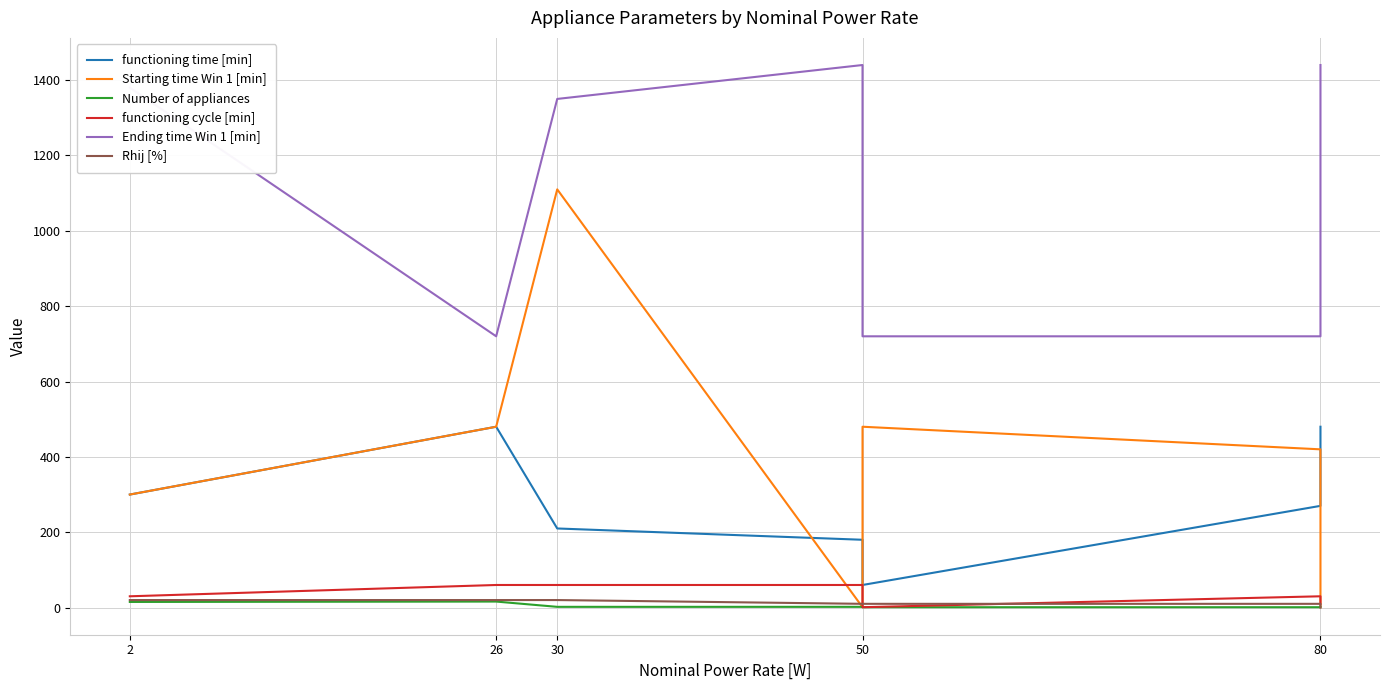

Which series has the largest total across all categories?

Ending time Win 1 [min]